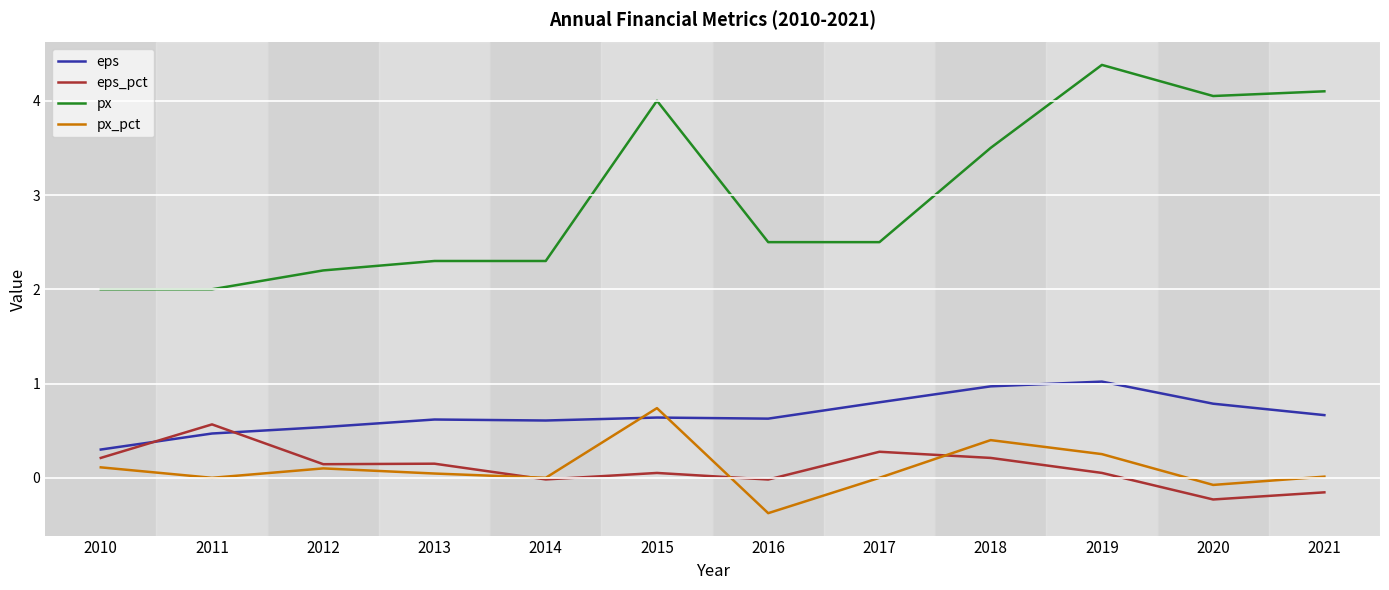

Read the px_pct value at 2018.

0.4